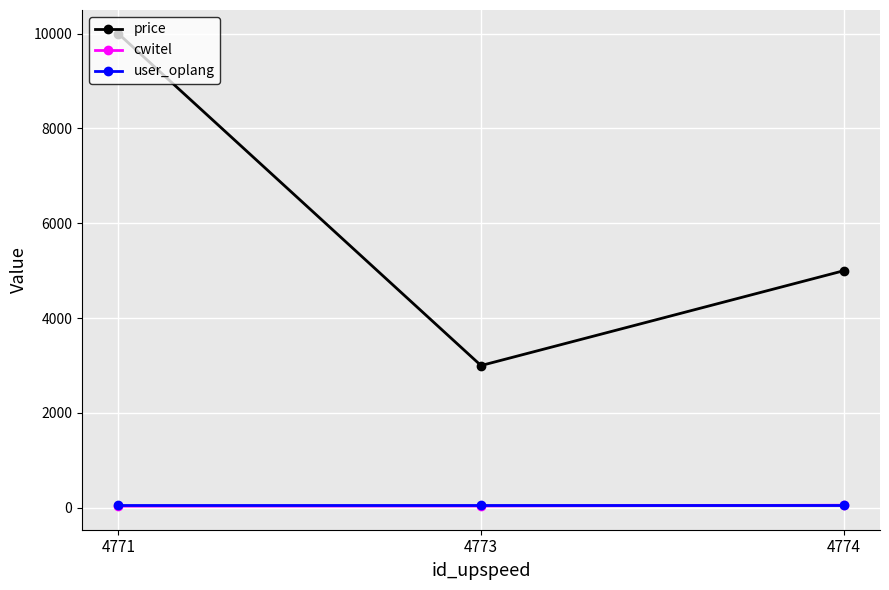

Which series has the widest spread of values?

price